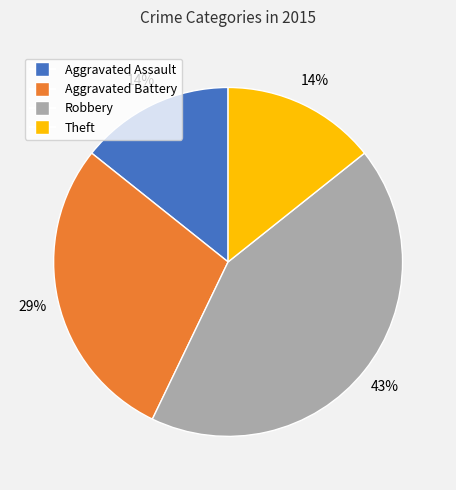

Combined, do Aggravated Assault and Theft account for over 50%?

No